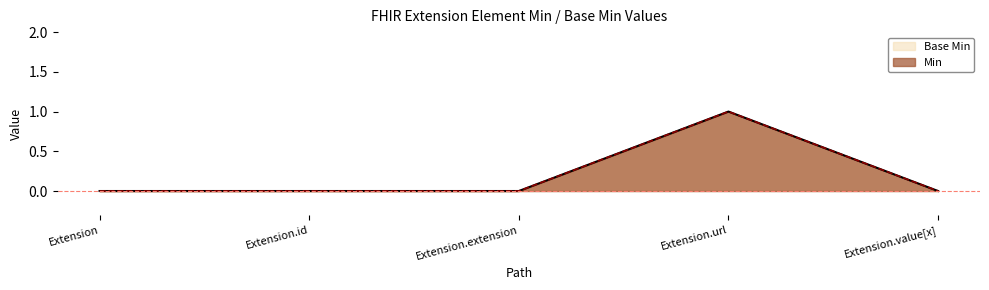

Reading right to left, list all the values displayed in this chart.

Base Min: 0	1	0	0	0
Min: 0	1	0	0	0